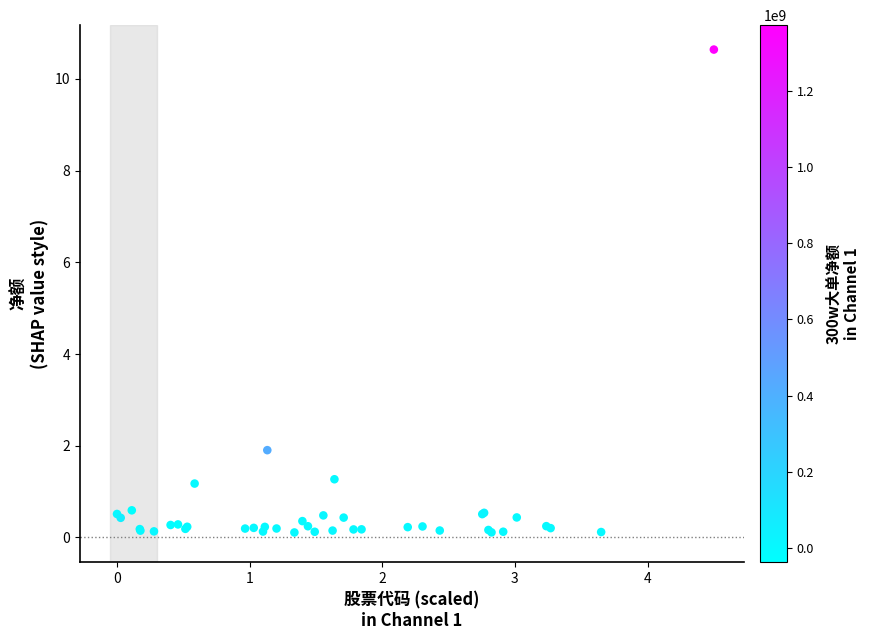

What Y value in the scatter plot is closest to 5?

1.9